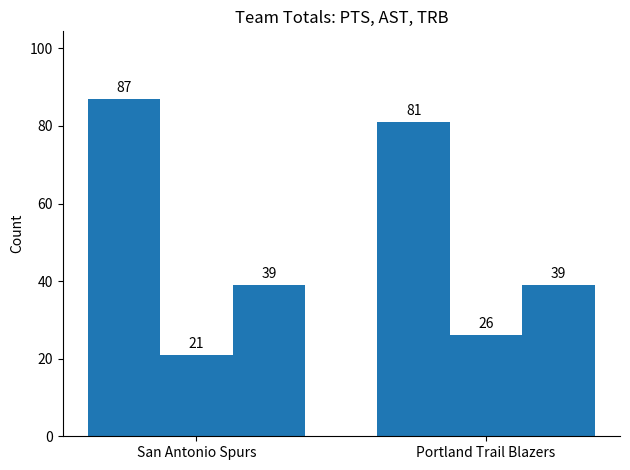

How many distinct data groups are displayed?

3